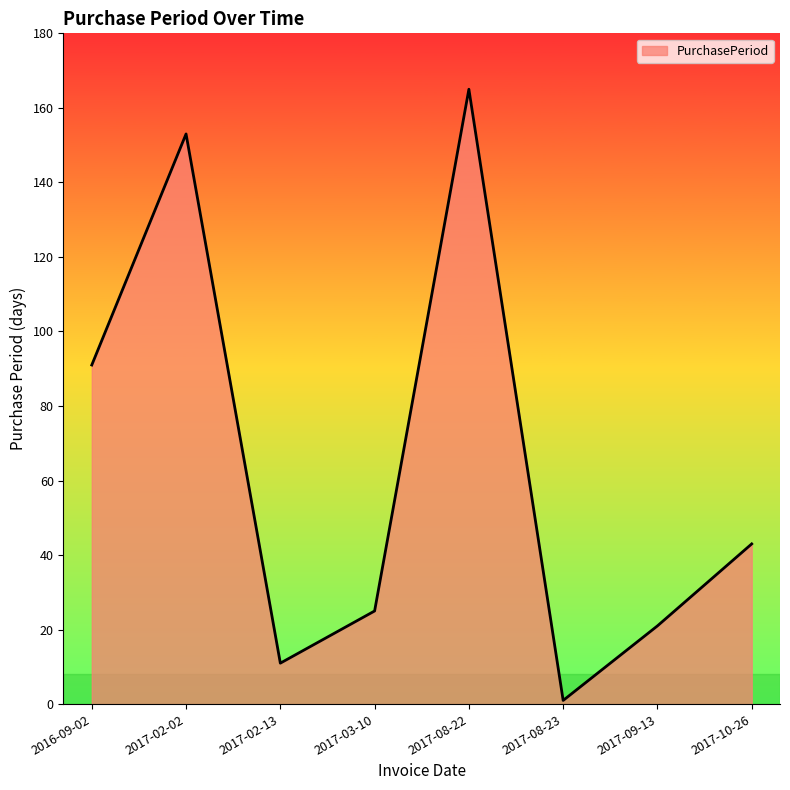

List the labels in order of value, smallest first.

2017-08-23, 2017-02-13, 2017-09-13, 2017-03-10, 2017-10-26, 2016-09-02, 2017-02-02, 2017-08-22